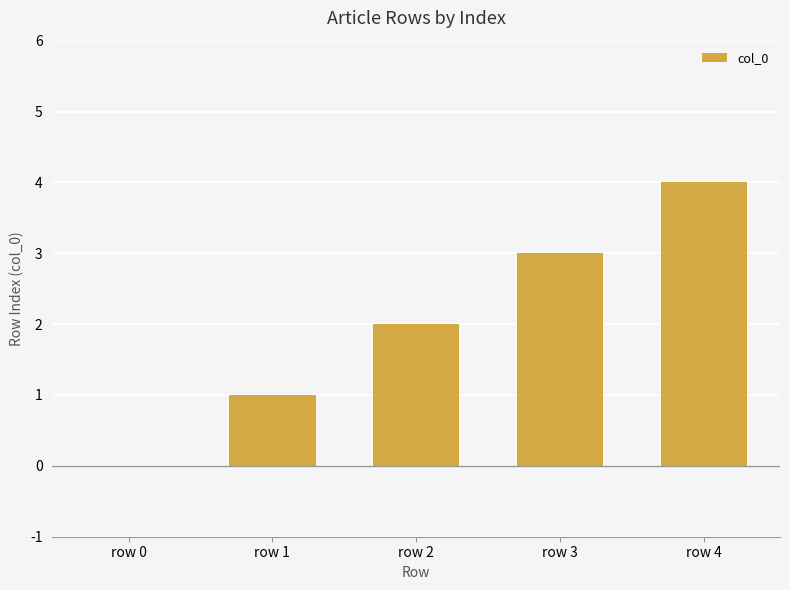

Which has a higher value, row 2 or row 0?

row 2